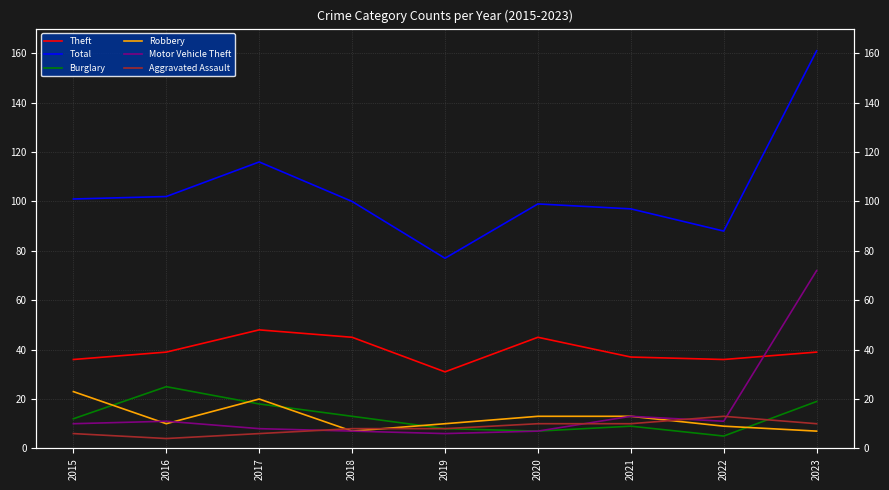

Which series changed the most between 2016 and 2023?

Motor Vehicle Theft